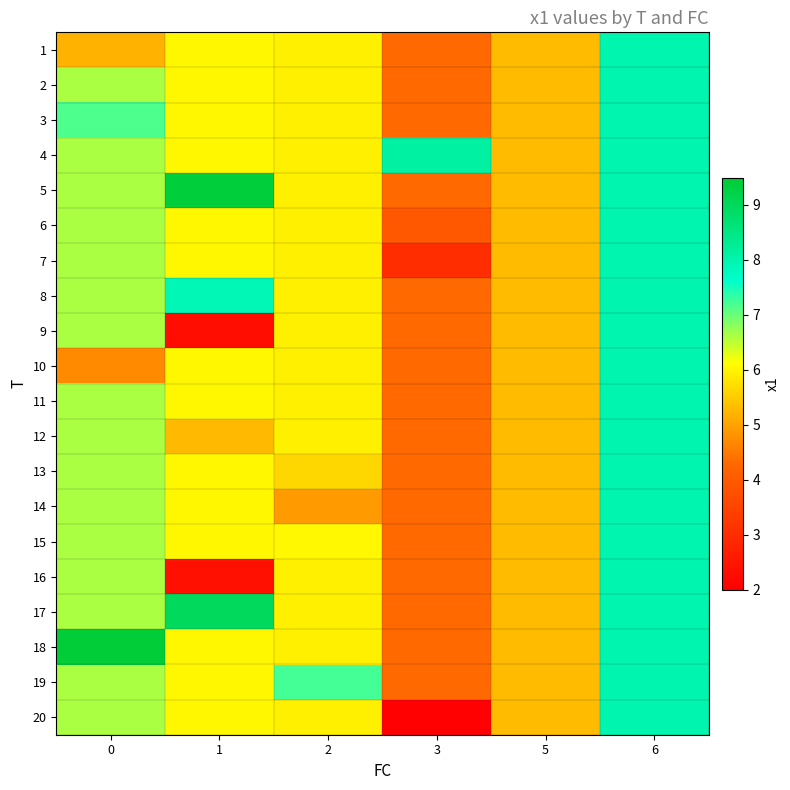

Between 3 and 6, which series saw the biggest shift?

row_19